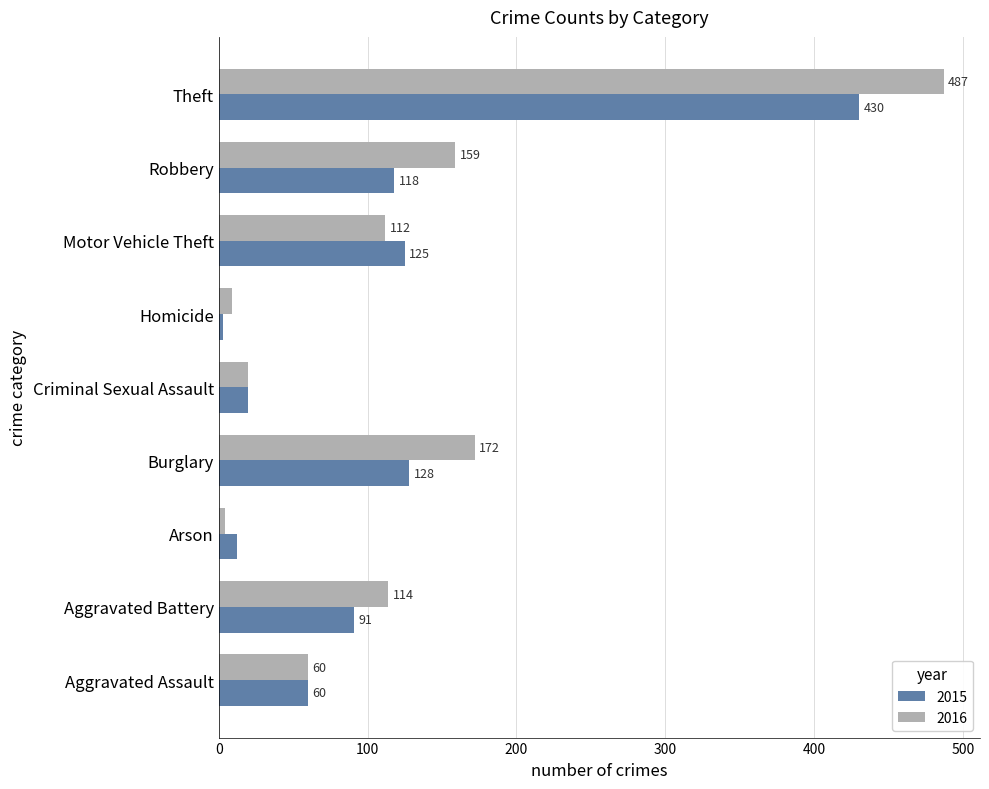

List the series in order of their peak value, highest first.

2016, 2015